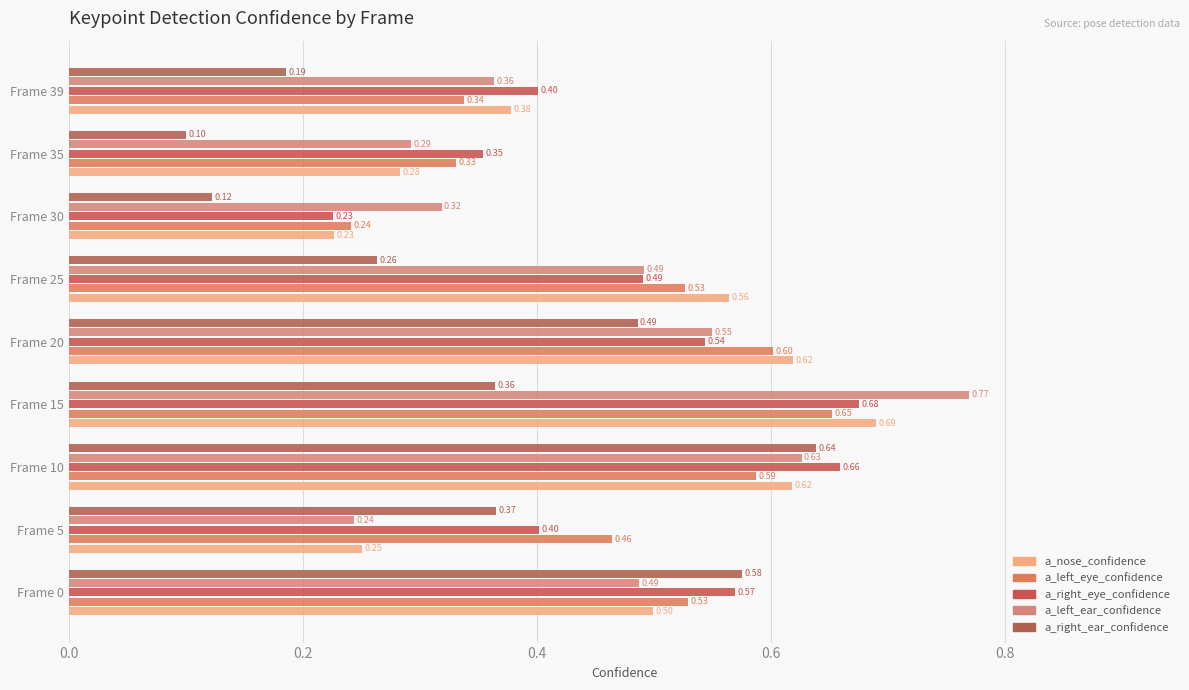

What are all the series names shown in the legend?

a_nose_confidence, a_left_eye_confidence, a_right_eye_confidence, a_left_ear_confidence, a_right_ear_confidence